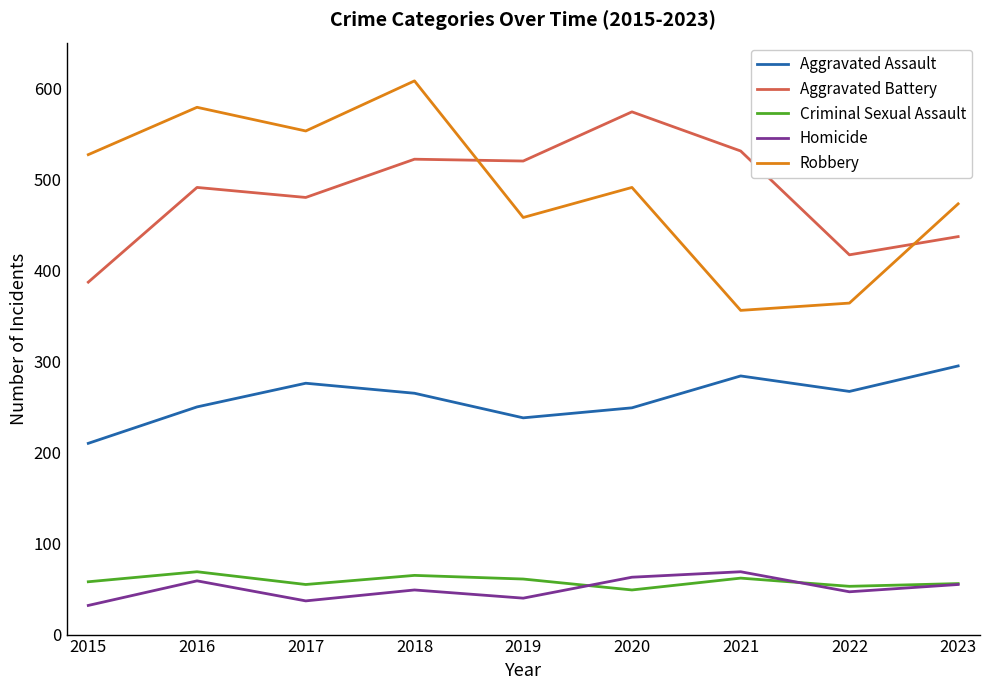

True or false: Homicide and Robbery cross at least once.

False